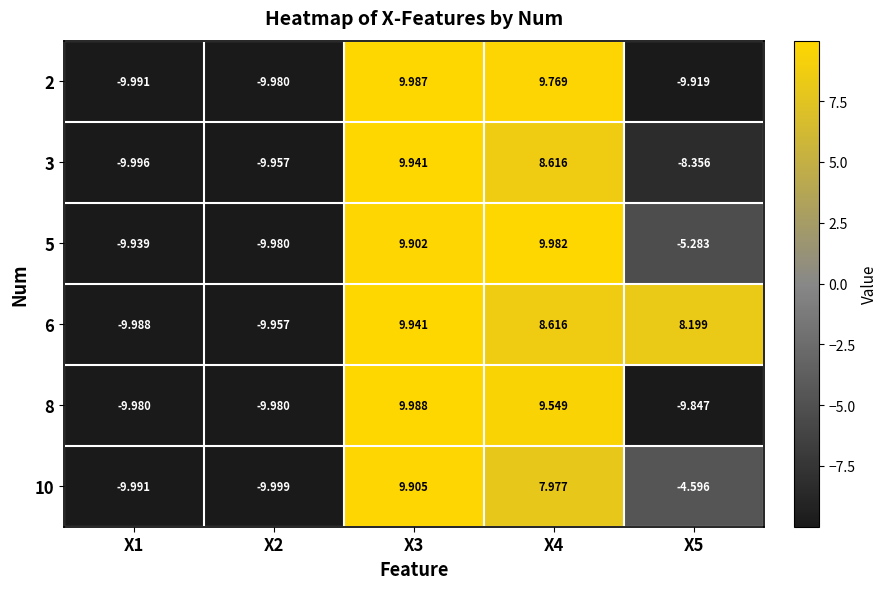

How many negative values does the 3 series have?

3